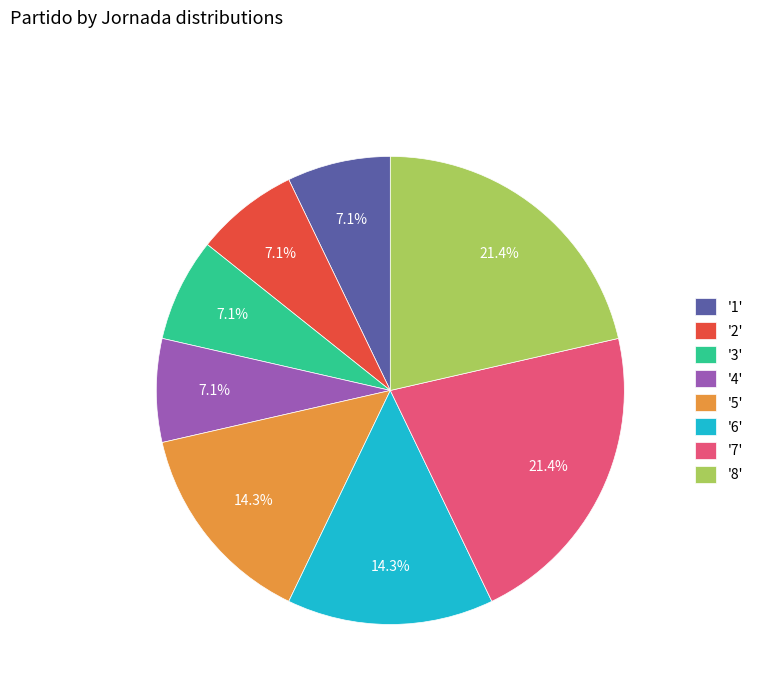

Which has a higher value, '6' or '3'?

'6'